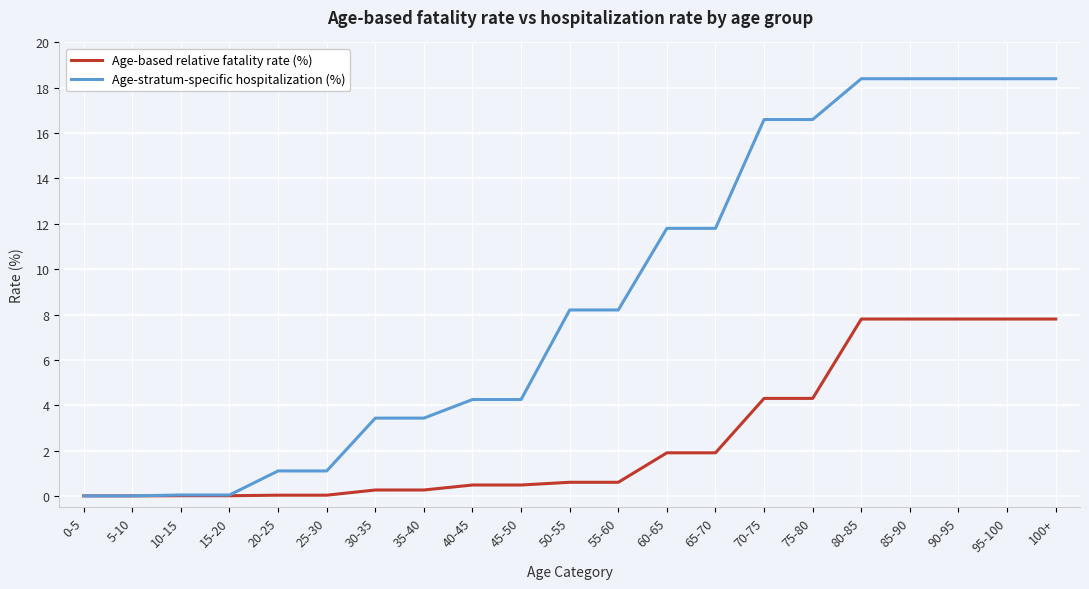

Between 65-70 and 75-80, which series saw the biggest shift?

Age-stratum-specific hospitalization (%)